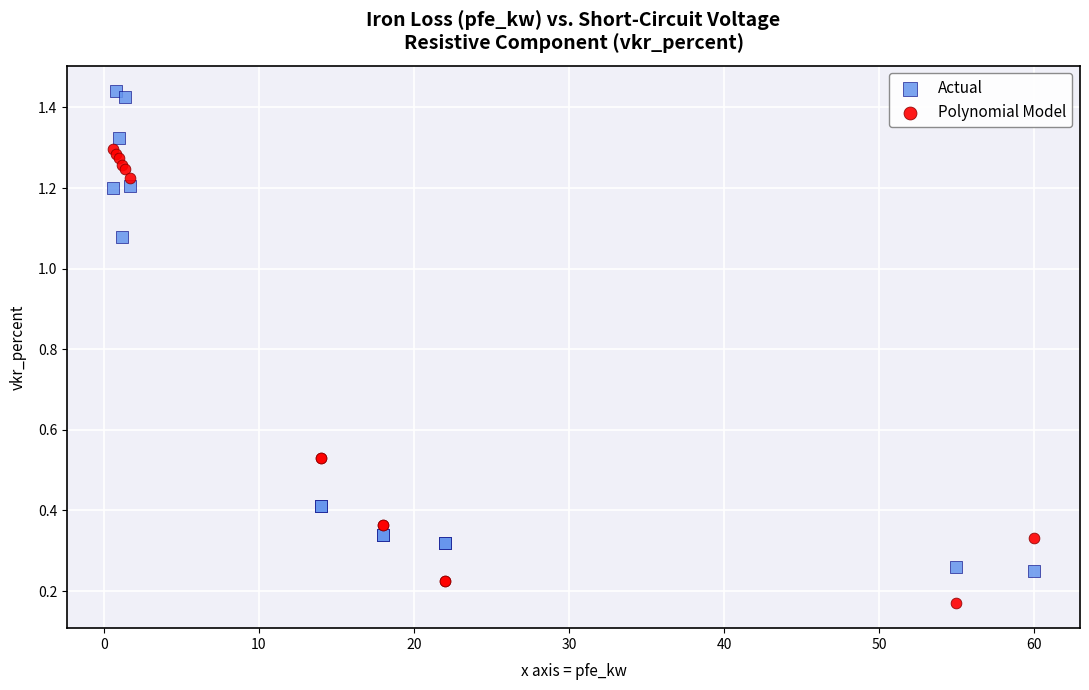

Which series reaches the minimum Y coordinate?

Polynomial Model